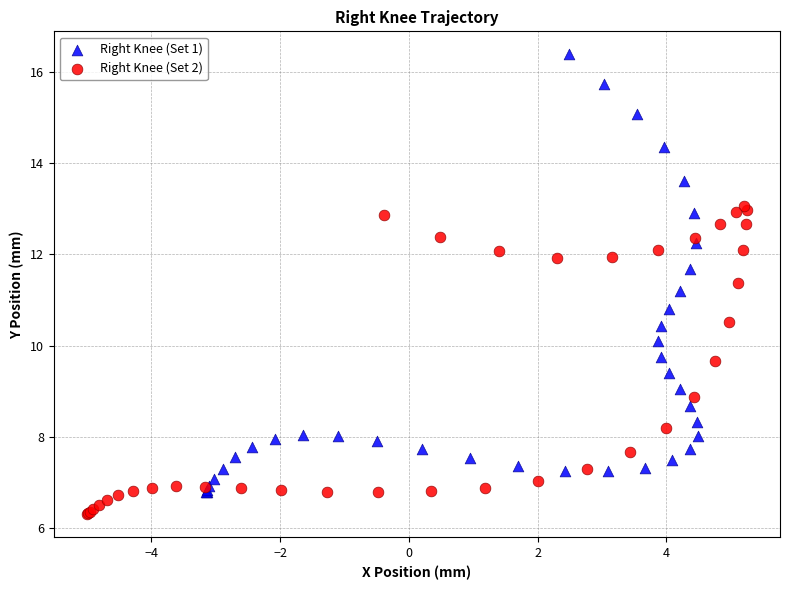

Which series contains the lowest Y value?

Right Knee (Set 2)